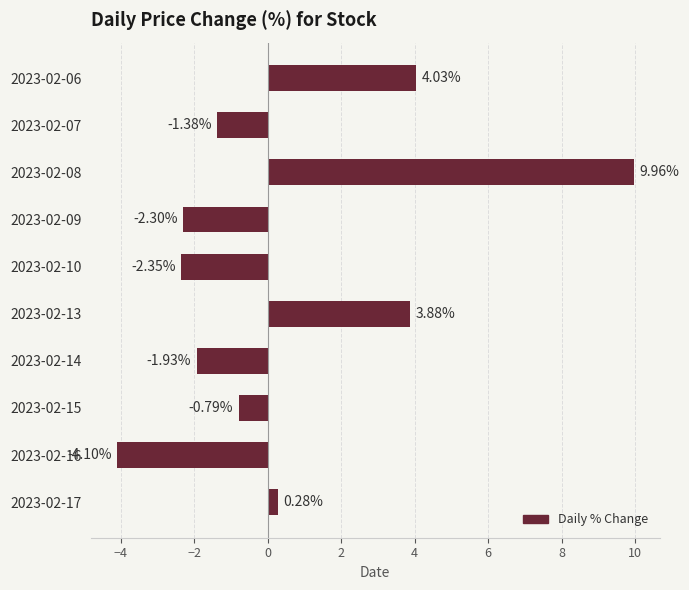

How many data points are above 0?

4